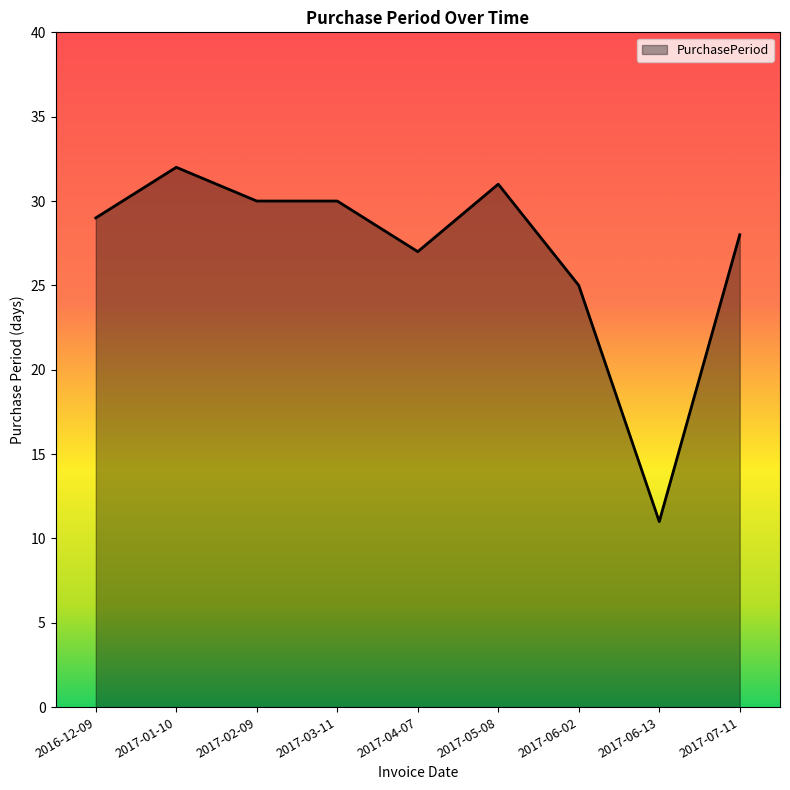

What is the minimum value shown in the chart?

11